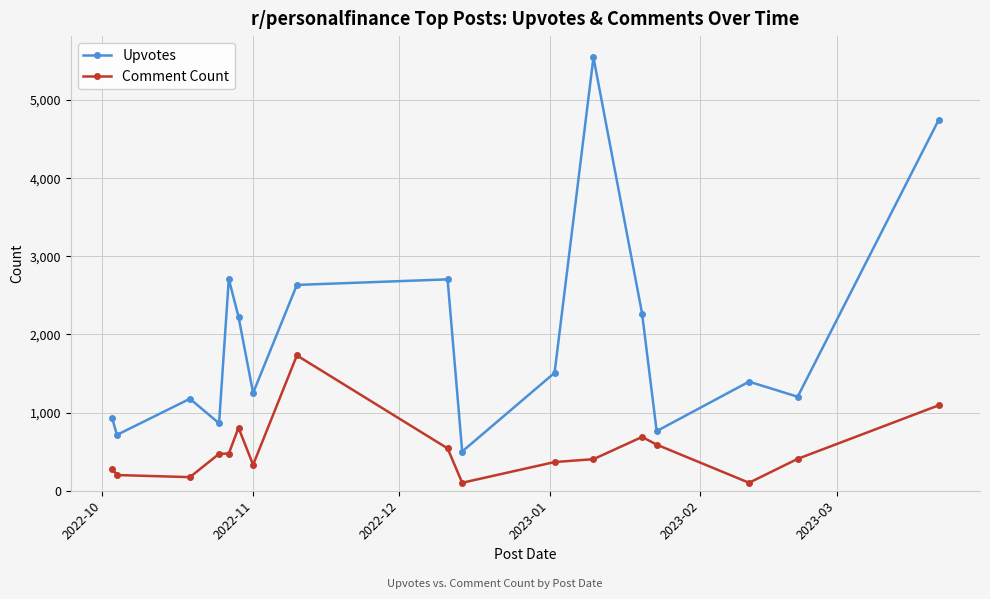

What is the value of the Upvotes point at the 16th from the left?

1203